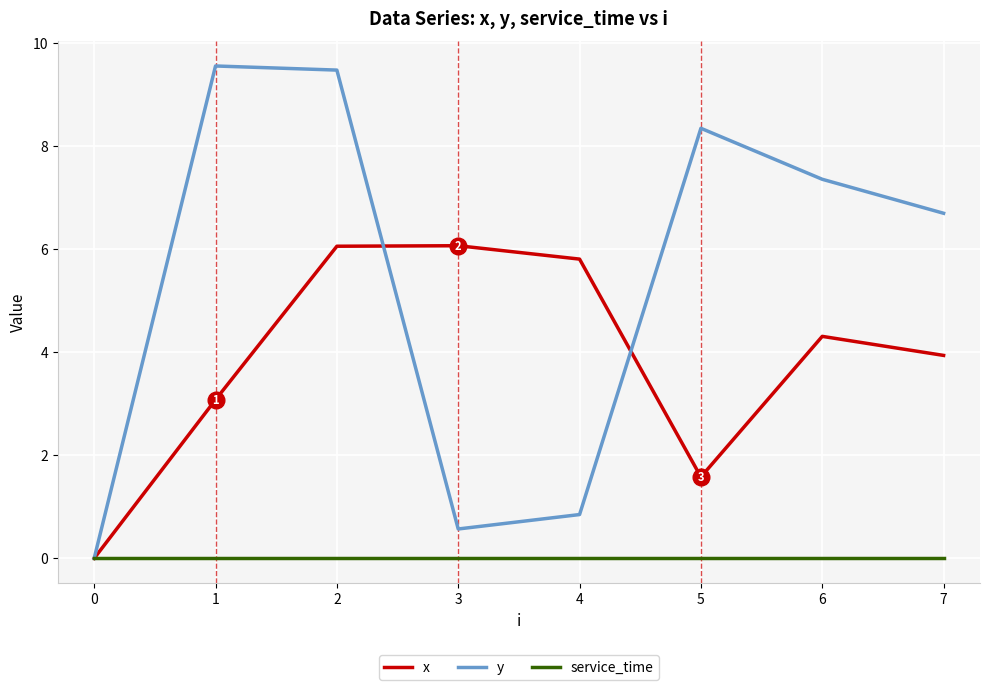

List the series in order of their peak value, lowest first.

service_time, x, y